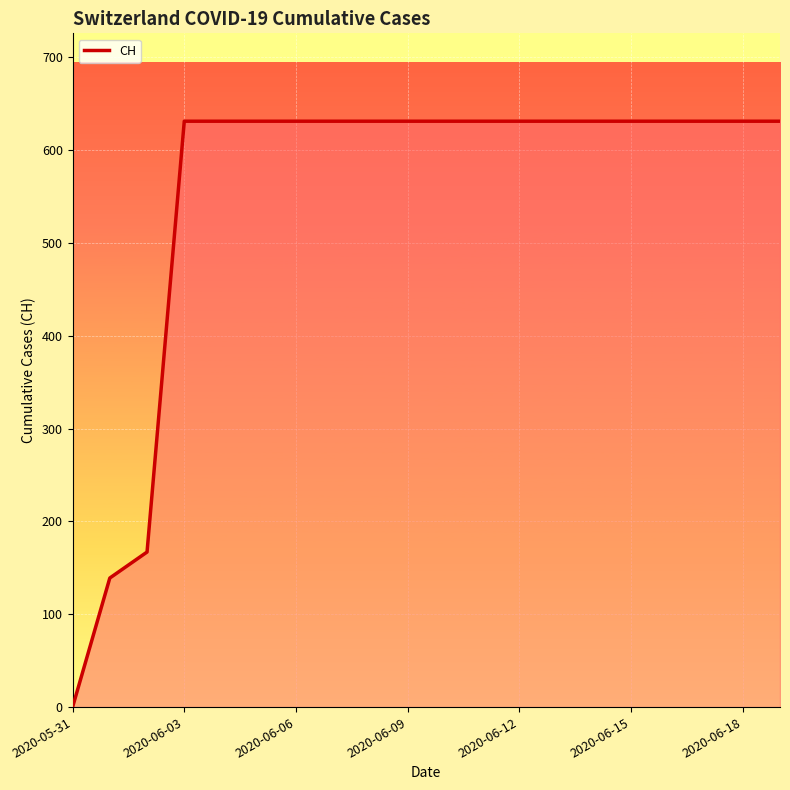

What is the greatest value displayed?

631